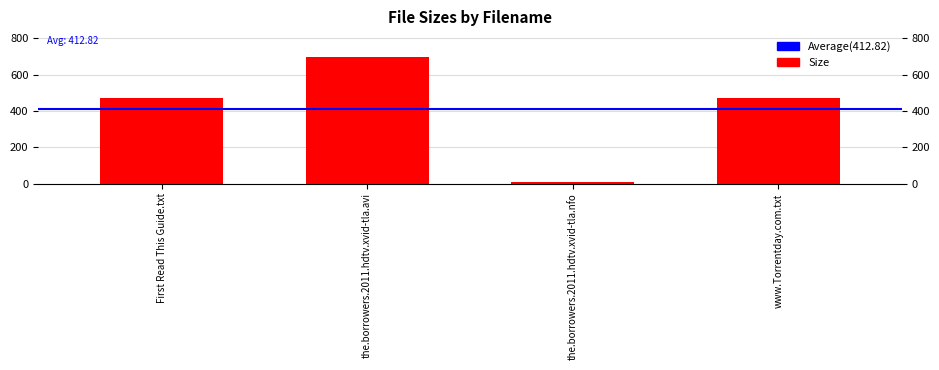

What is the difference between the maximum and minimum values?

691.9